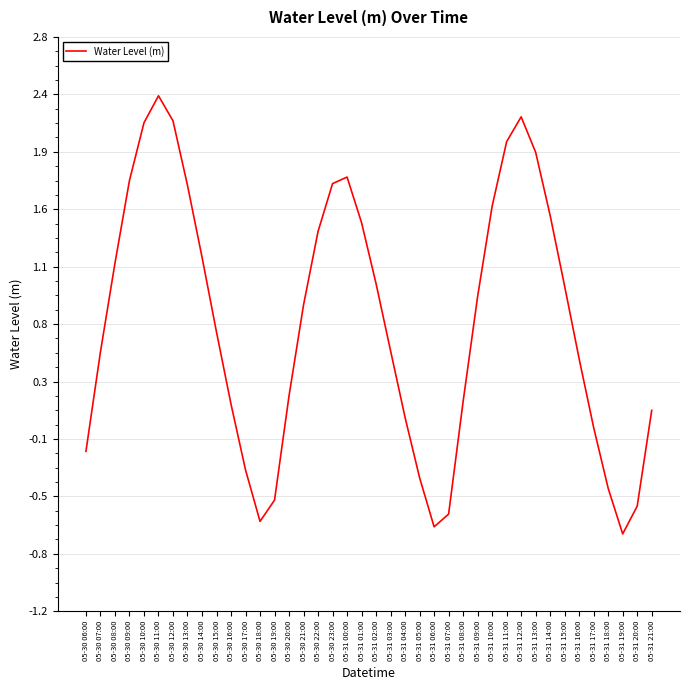

What is the average value?

0.8